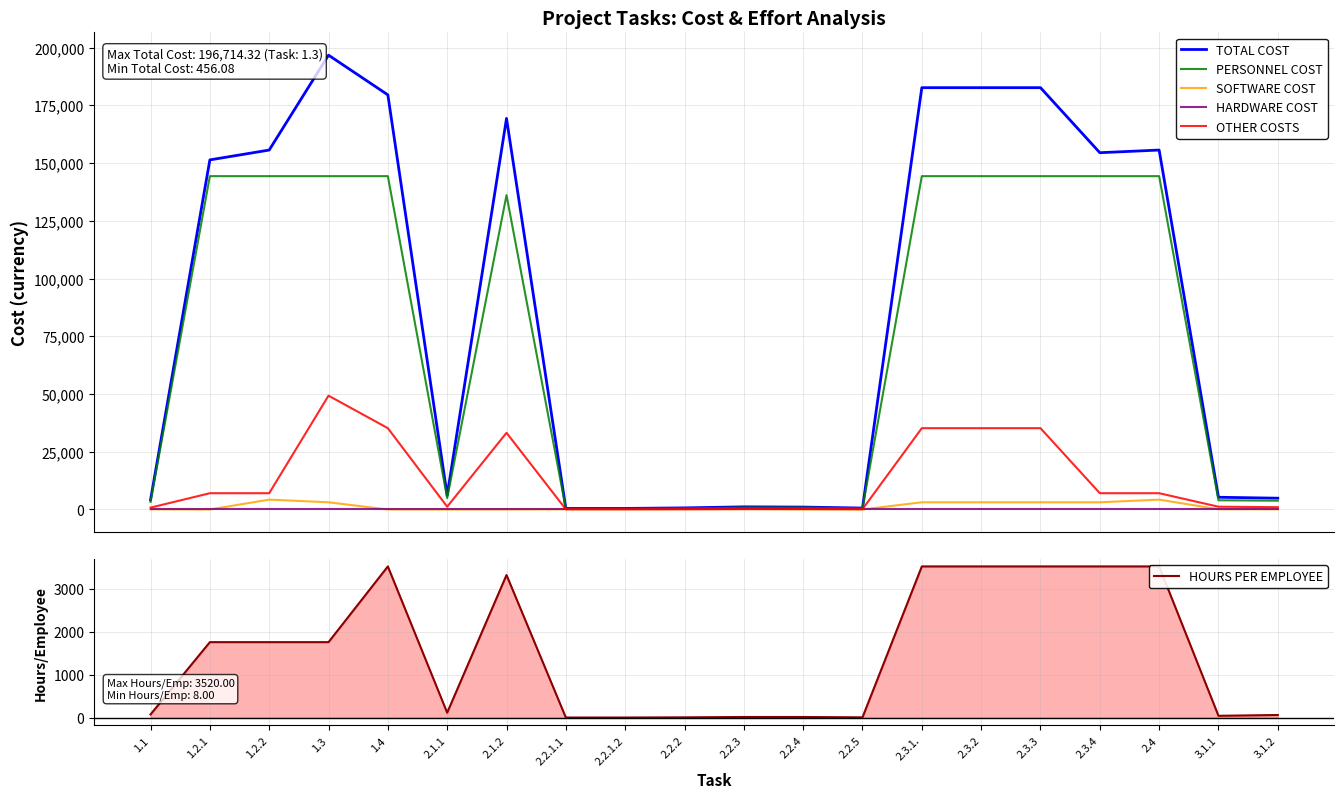

What is the difference between the second highest and minimum values in the TOTAL COST series?

182178.2